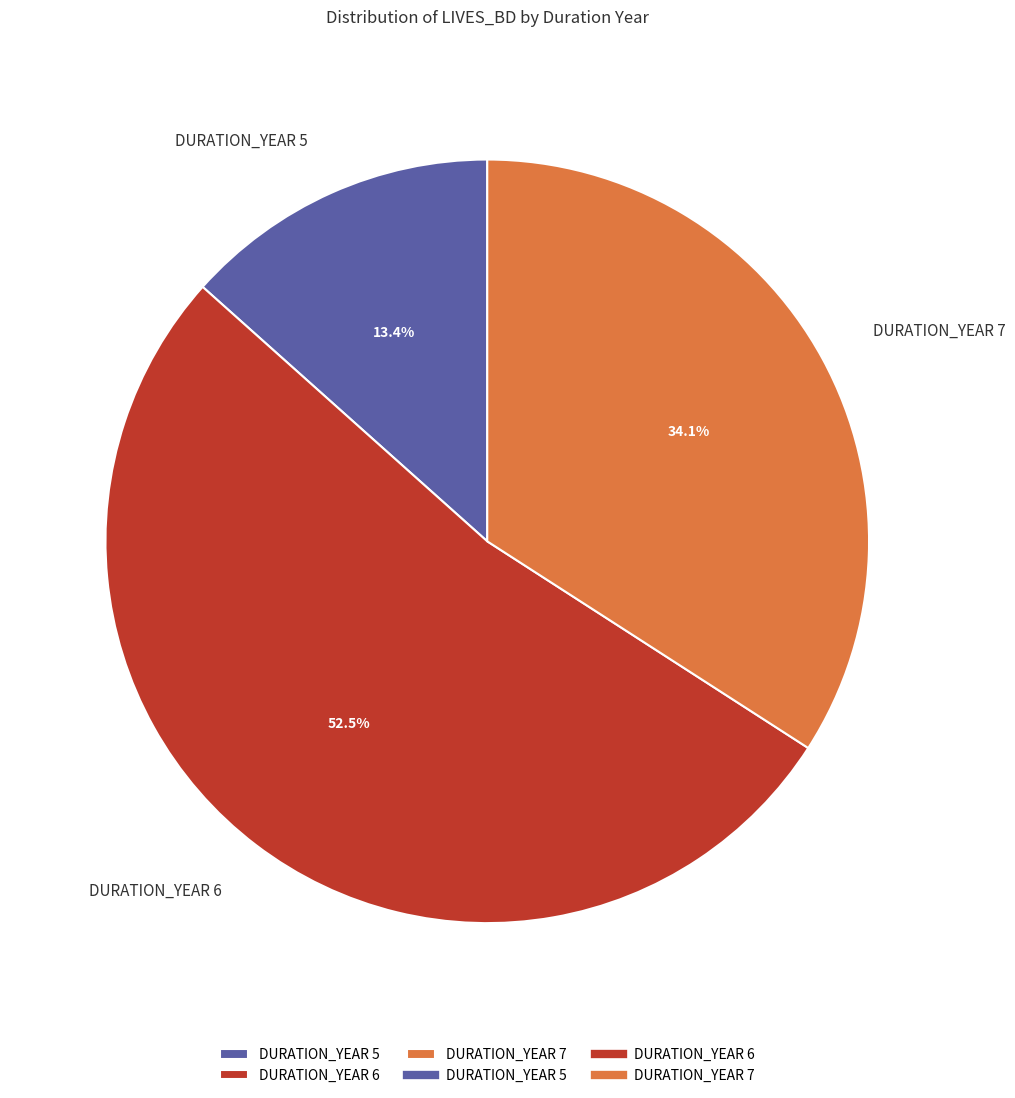

Is there a majority slice in this chart?

Yes